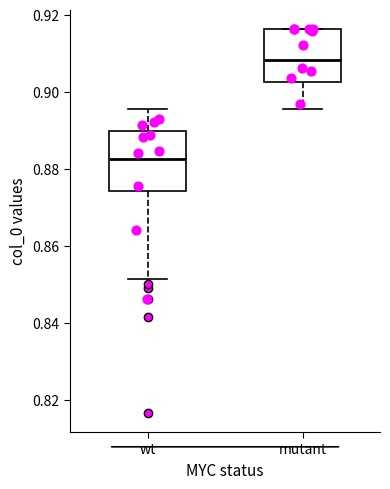

Where does the lower whisker of the box for wt end on the y-axis? The values are not printed on the chart, so give them approximately, as read against the axis.

0.852